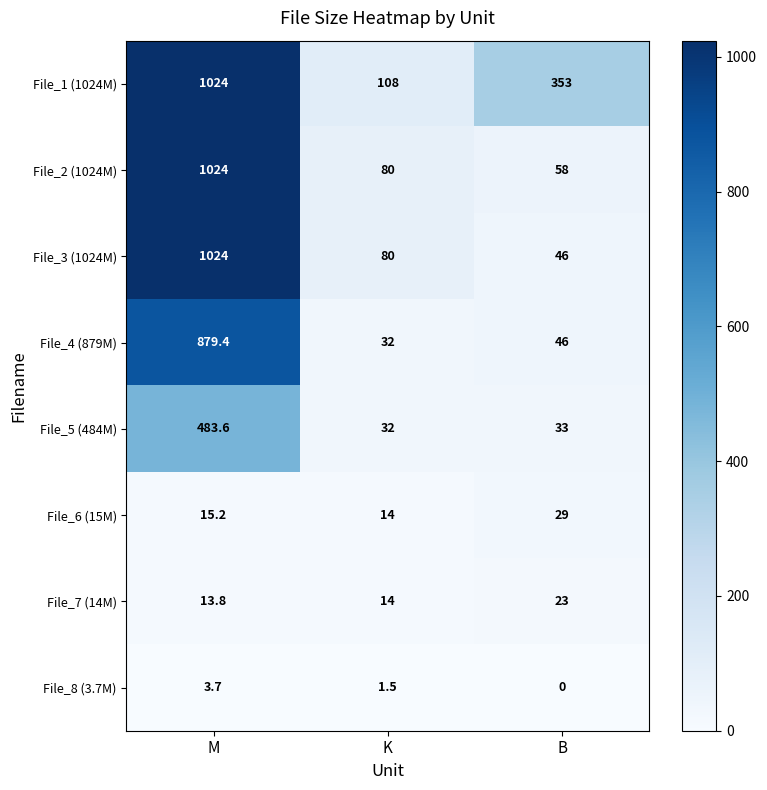

What is the total value across all series at M?

4467.7